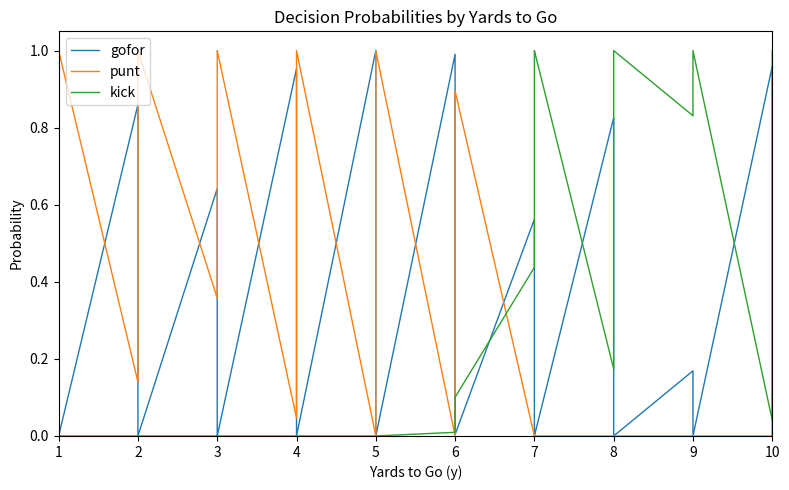

Does the chart have visible grid lines?

No